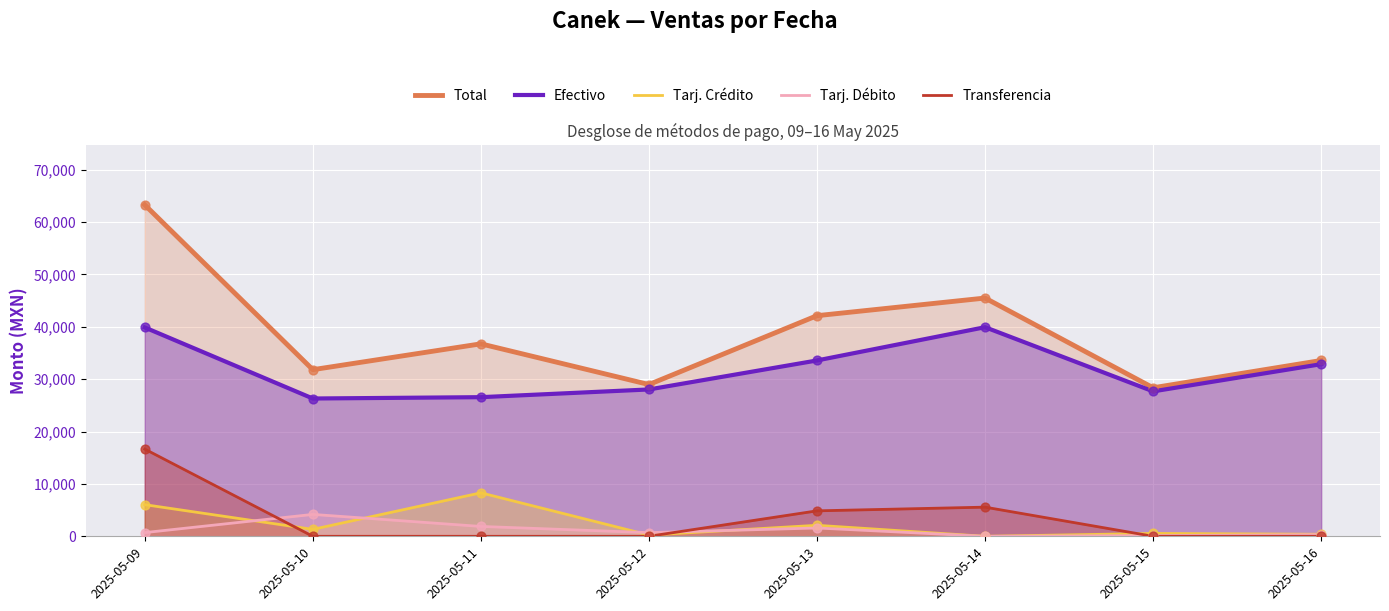

At how many categories does at least one series exceed 5763?

8